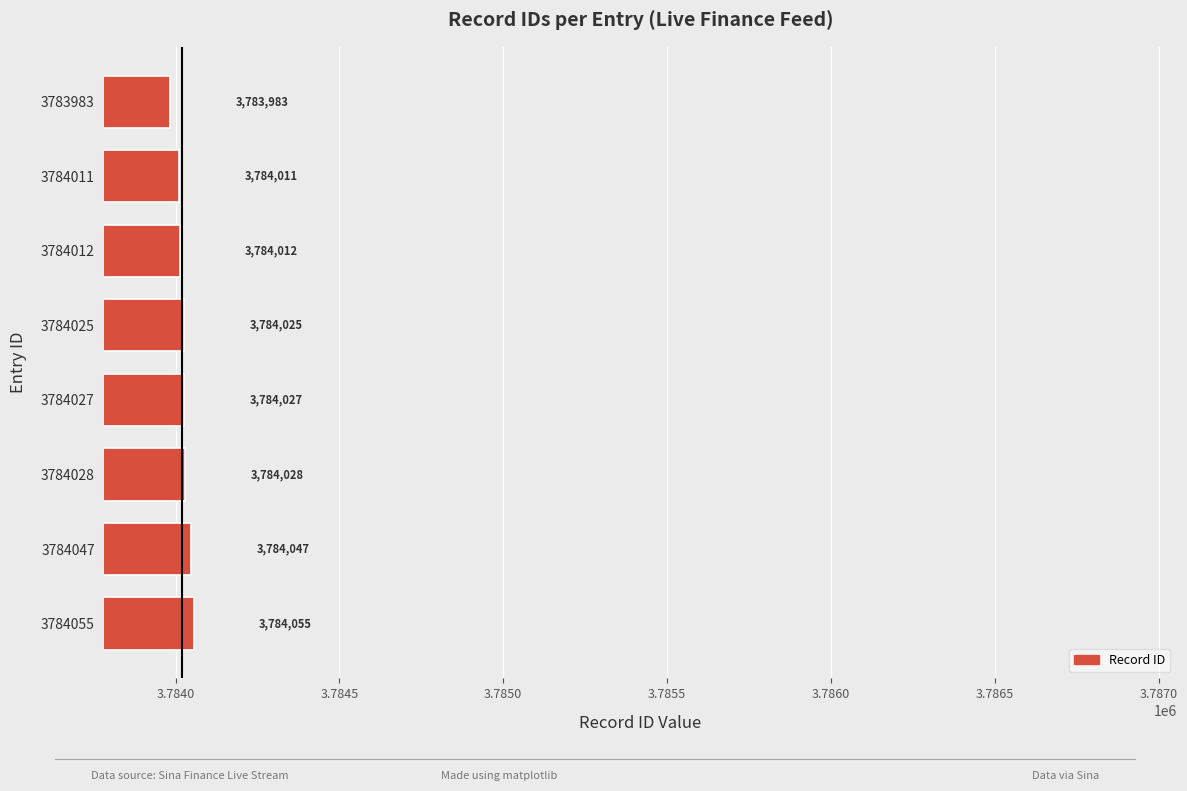

True or false: the data shows 3783983 at 3783983.

True